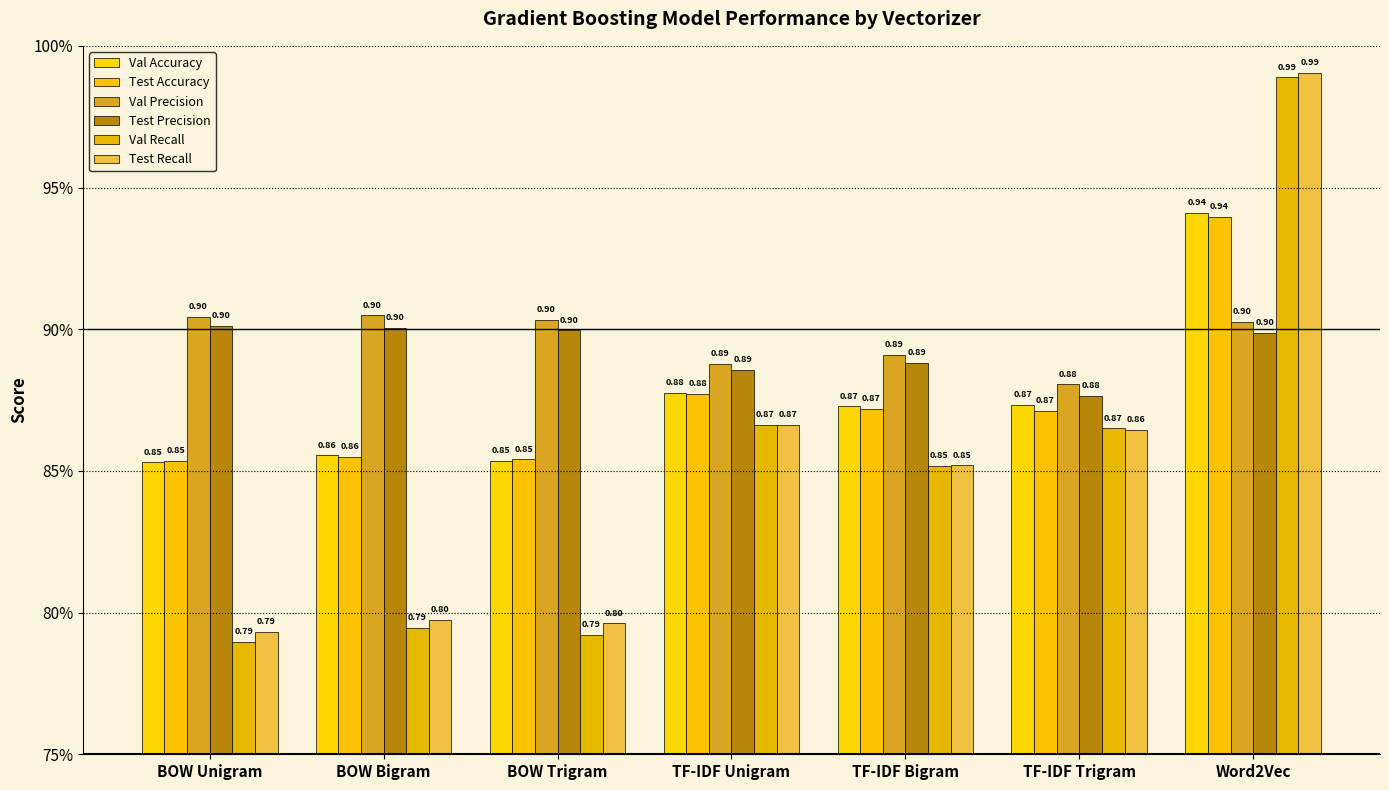

Are the bars horizontal?

No